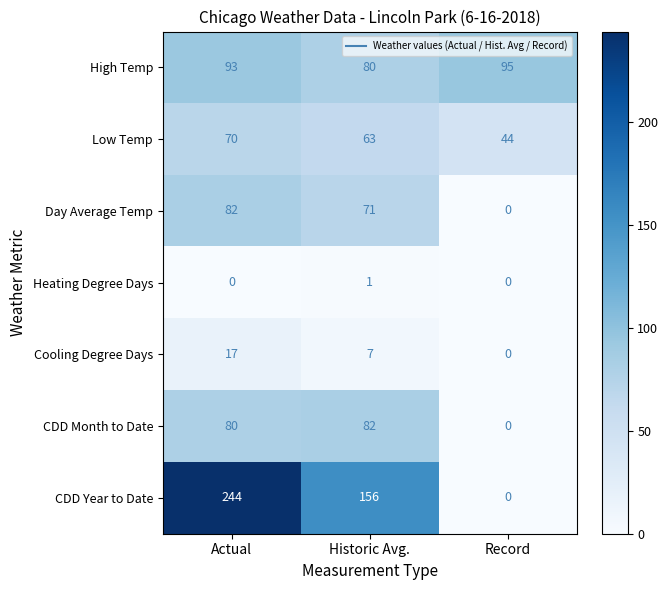

Rank the series at Actual from highest to lowest value.

CDD Year to Date, High Temp, Day Average Temp, CDD Month to Date, Low Temp, Cooling Degree Days, Heating Degree Days